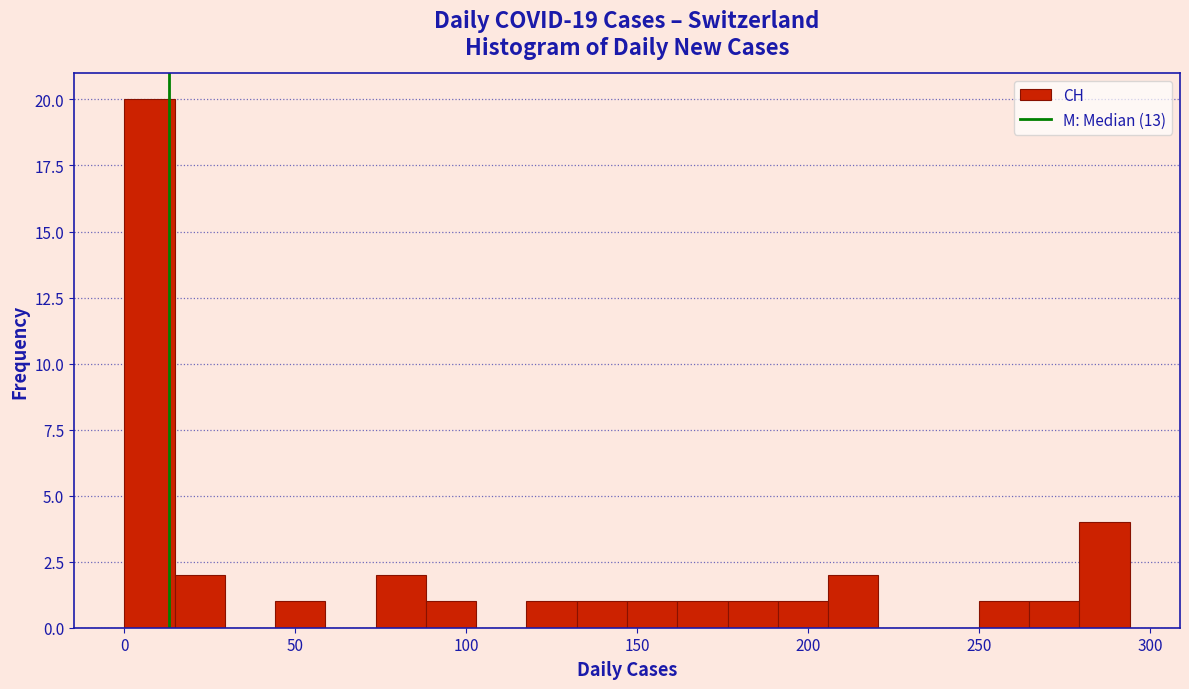

Read against the x-axis, roughly where is the centre of the tallest bar?

5